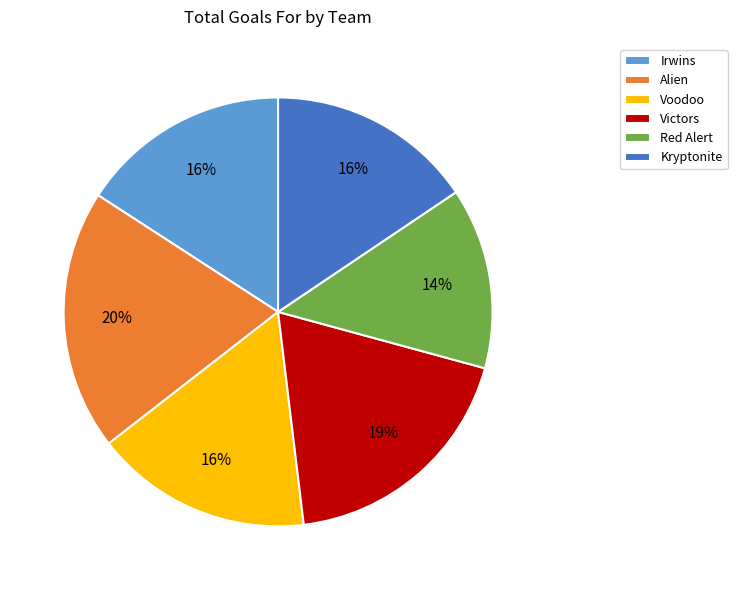

Does Red Alert represent more than half of the total?

No